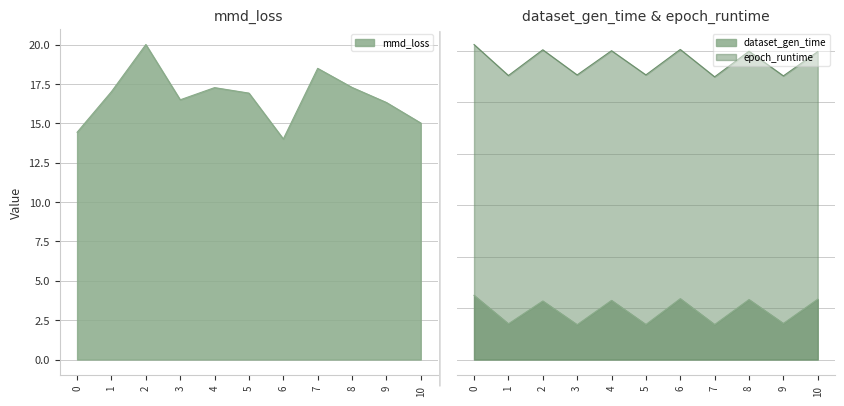

What is the value of the mmd_loss point at the 2nd from the left?

17.0